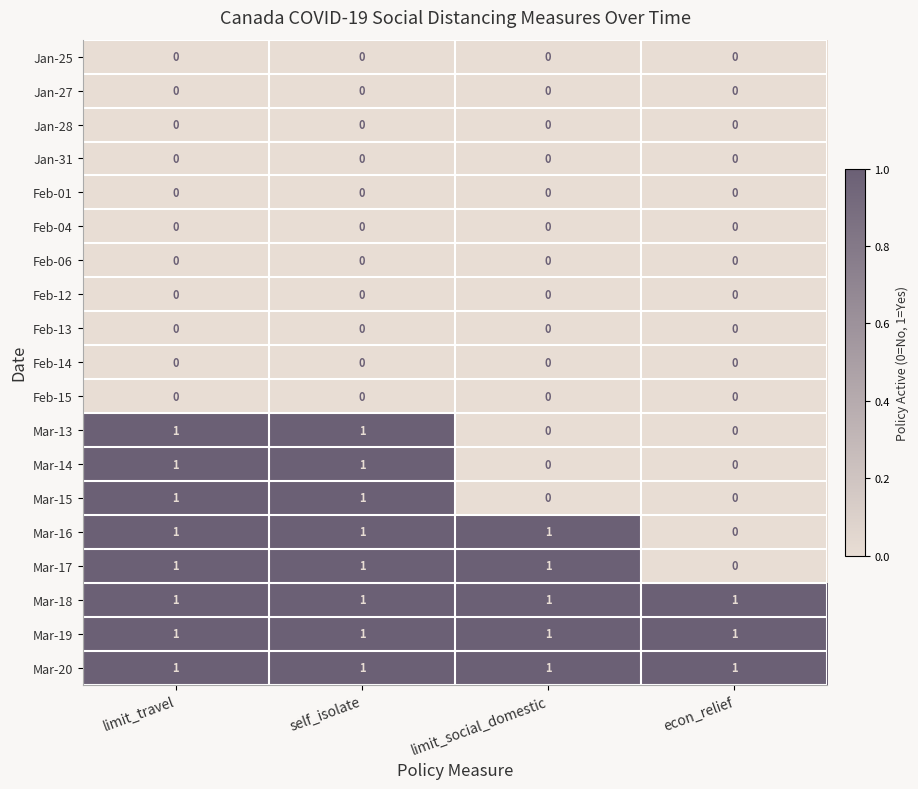

At how many categories does at least one series exceed 0?

4